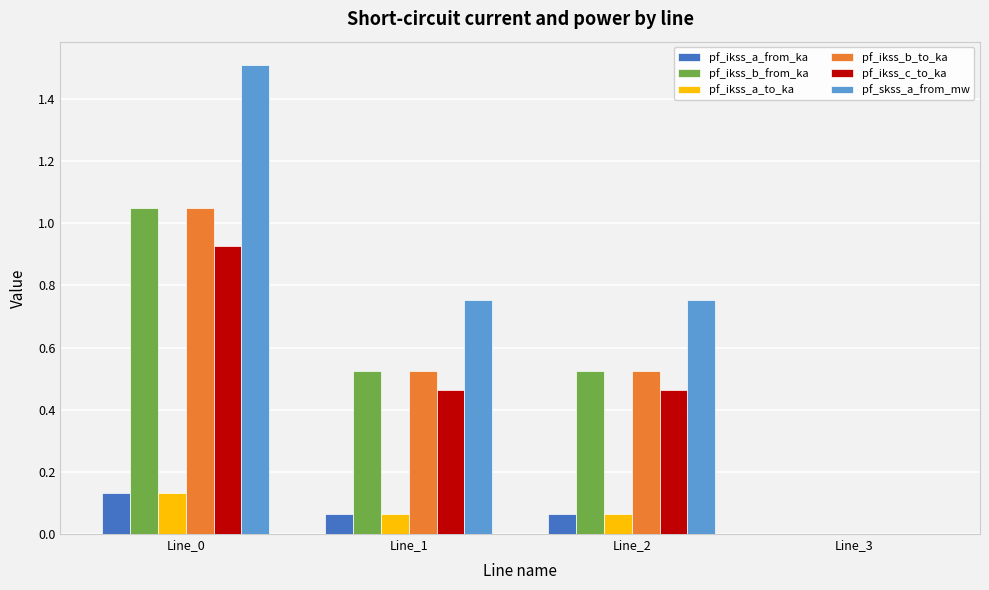

Is it true that pf_ikss_b_to_ka equals 0.7 at Line_1?

False